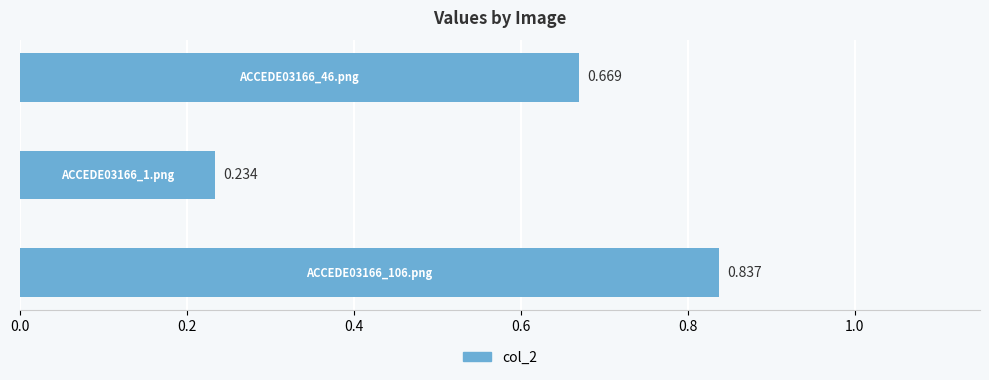

Are the bars horizontal?

Yes